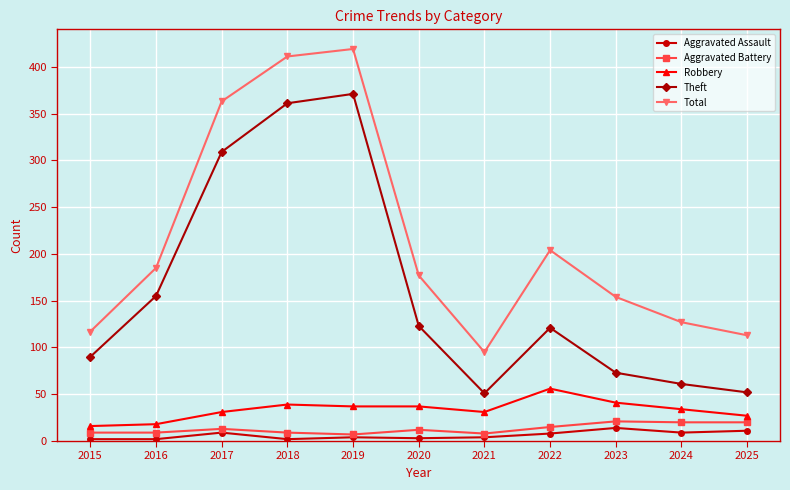

What are all the series names shown in the legend?

Aggravated Assault, Aggravated Battery, Robbery, Theft, Total